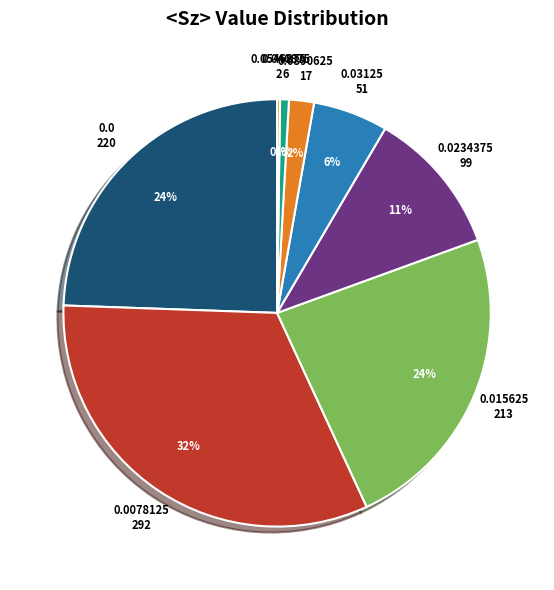

To the nearest percent, what portion does 0.0390625 represent?

2%